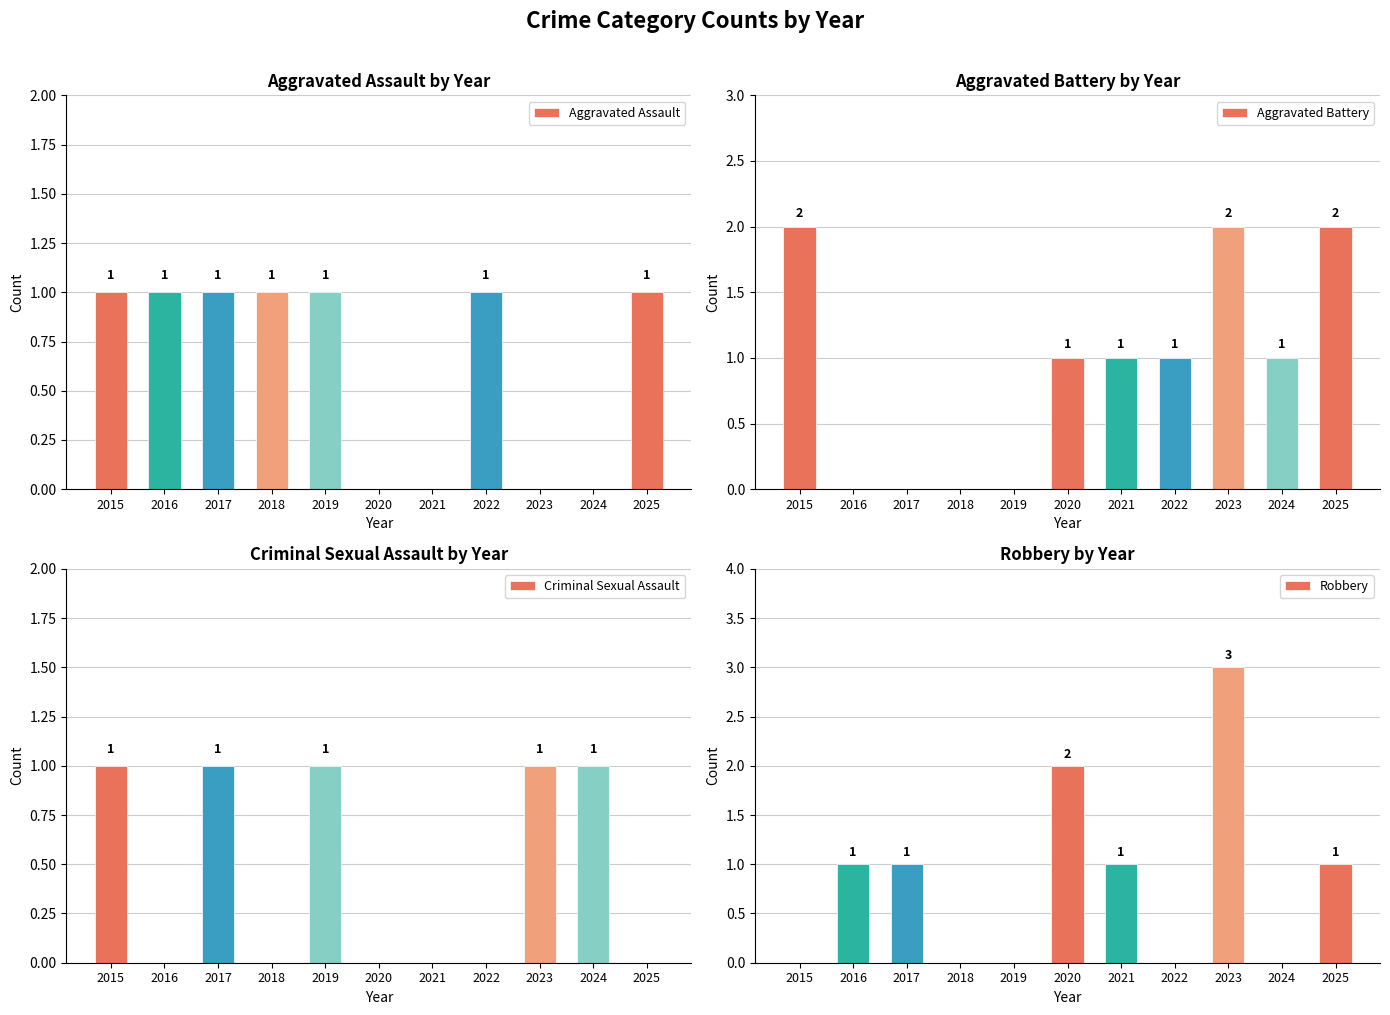

What is the total value across all series at 2023?

6